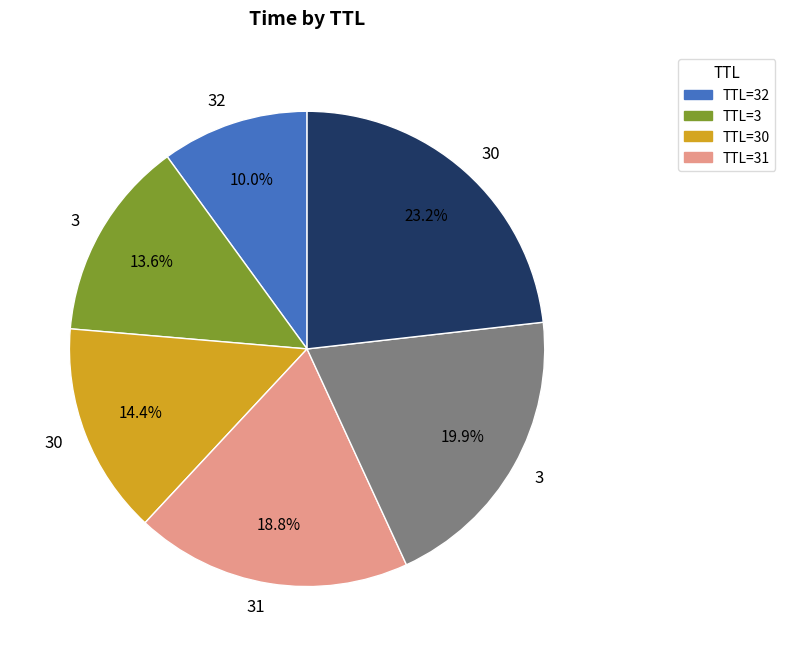

Is there a majority slice in this chart?

No